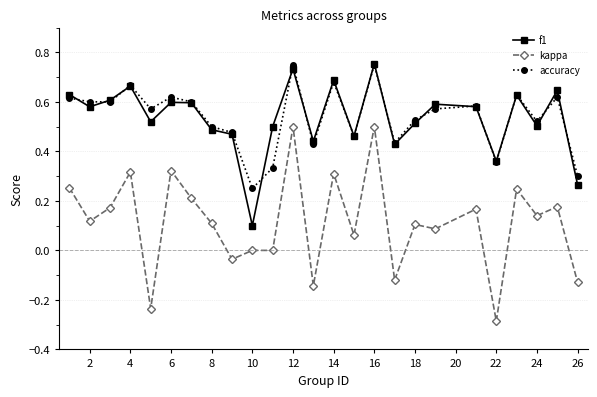

True or false: accuracy and kappa cross at least once.

False